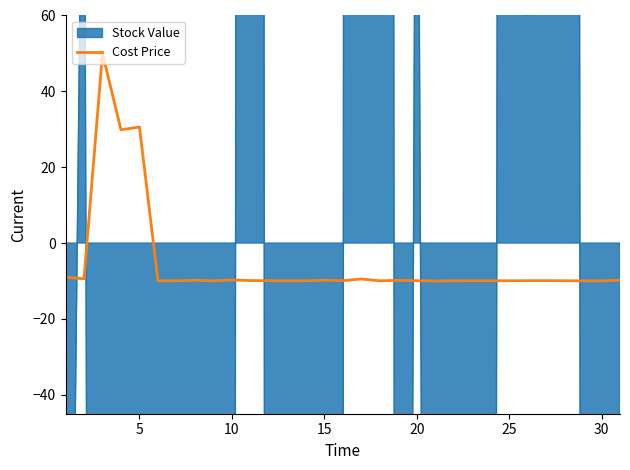

The value of Cost Price at 10 is -9.7. True or false?

True